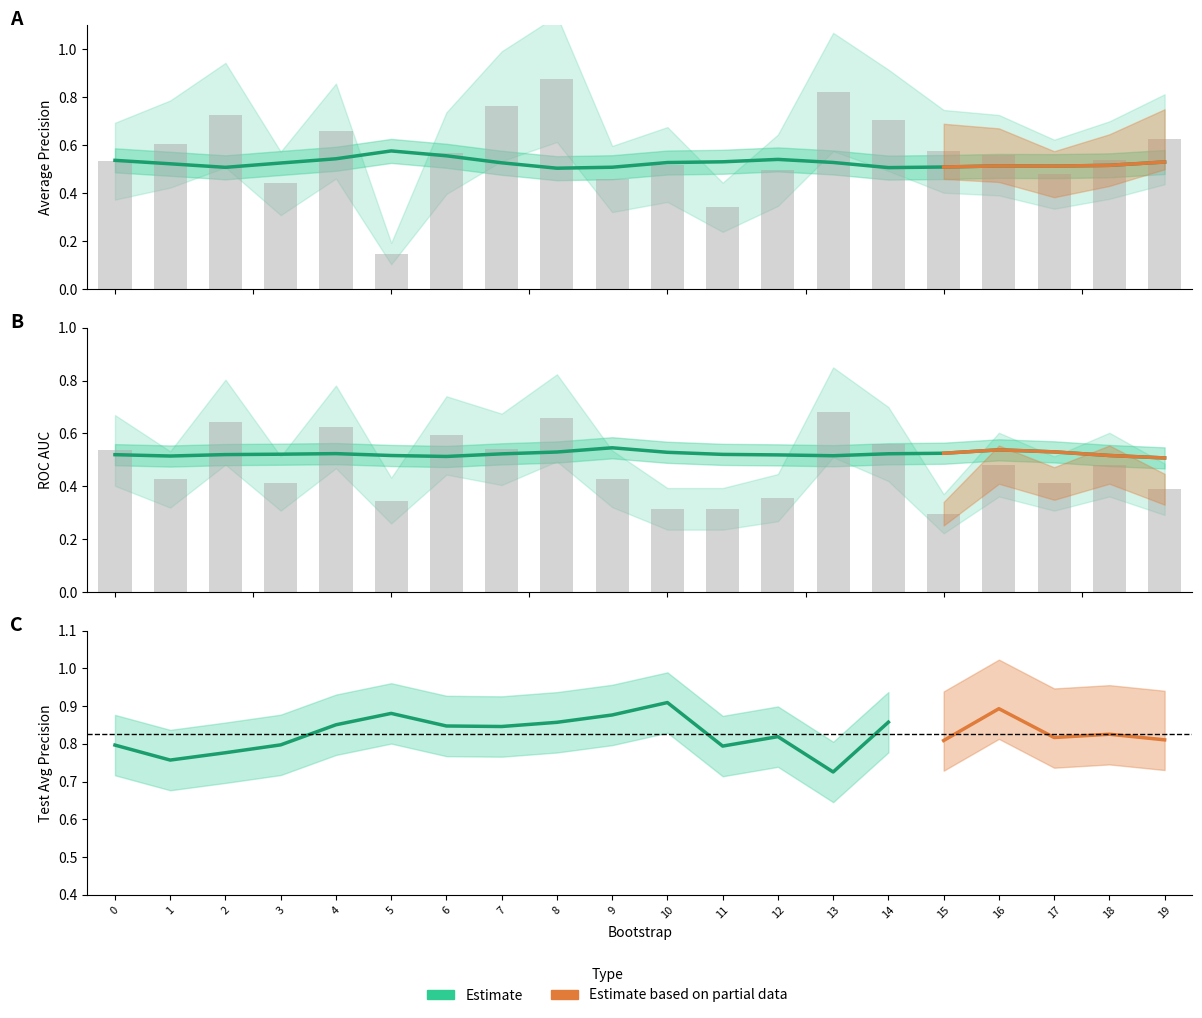

What value does the validation_roc_auc series have at 4?

0.6